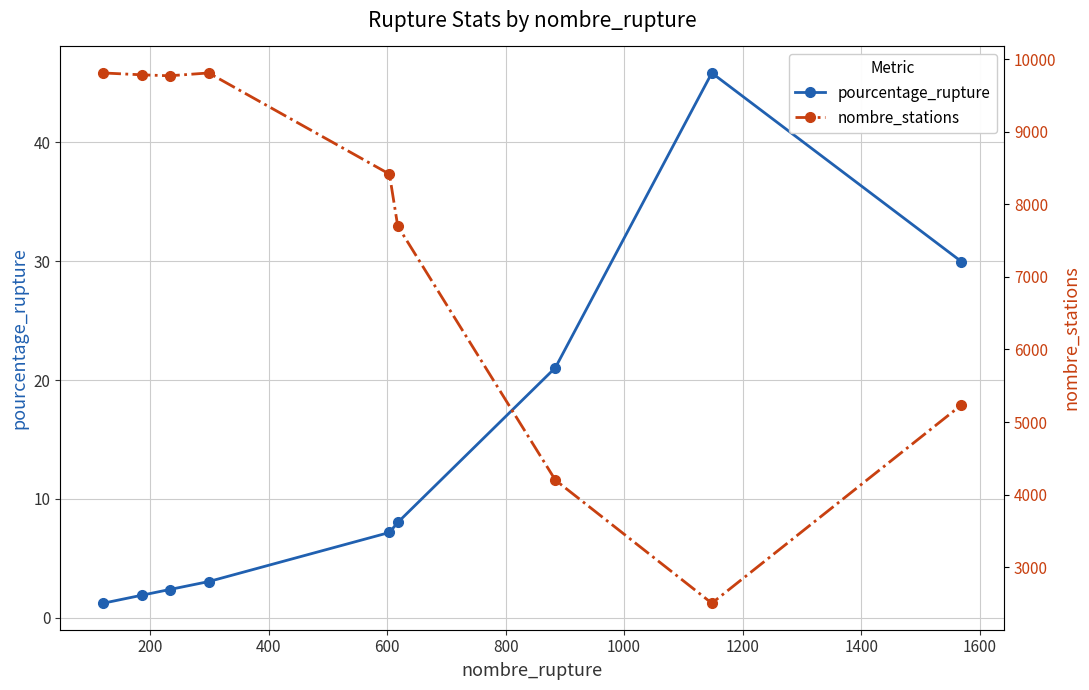

What is the highest value of the pourcentage_rupture series?

45.8